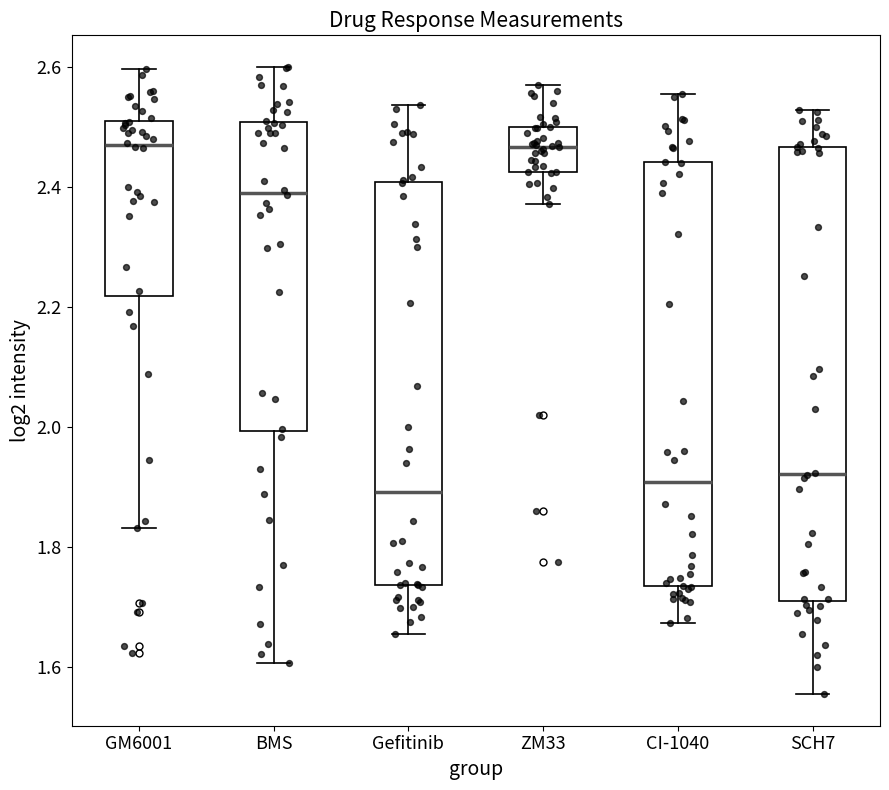

Reading left to right, transcribe this box plot: for each box, give where its median line is, the range the box spans, and where its two whiskers end, as read against the y-axis. The values are not printed on the chart, so give them approximately, as read against the axis.

GM6001: median 2.48, box 2.22 to 2.52, whiskers 1.84 to 2.60
BMS: median 2.40, box 2.00 to 2.50, whiskers 1.60 to 2.60
Gefitinib: median 1.90, box 1.74 to 2.40, whiskers 1.66 to 2.54
ZM33: median 2.46, box 2.42 to 2.50, whiskers 2.38 to 2.58
CI-1040: median 1.90, box 1.74 to 2.44, whiskers 1.68 to 2.56
SCH7: median 1.92, box 1.72 to 2.46, whiskers 1.56 to 2.52